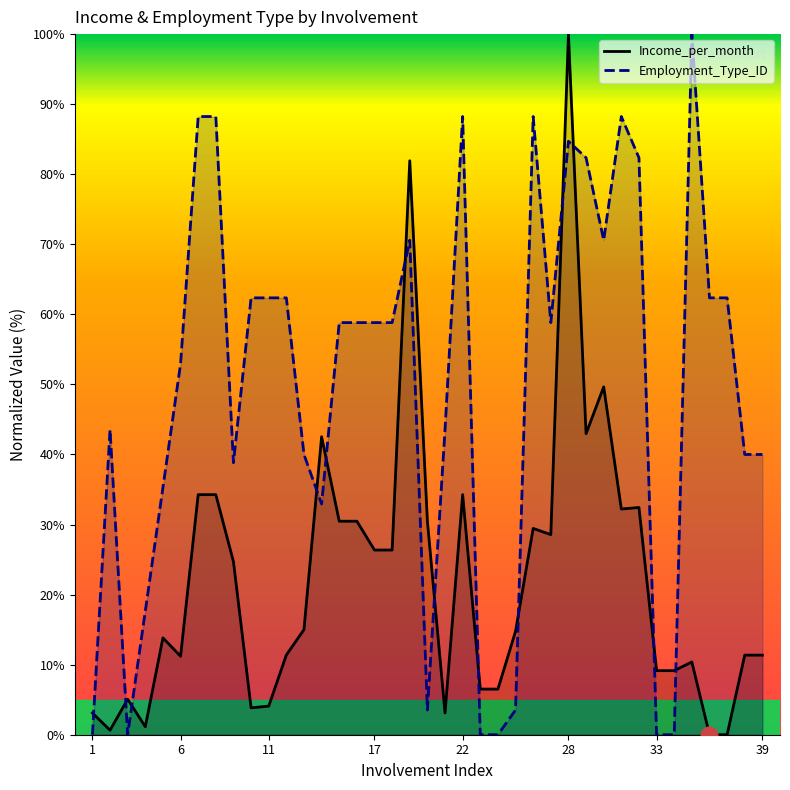

What is the approximate value of Employment_Type_ID at 11?

62.4